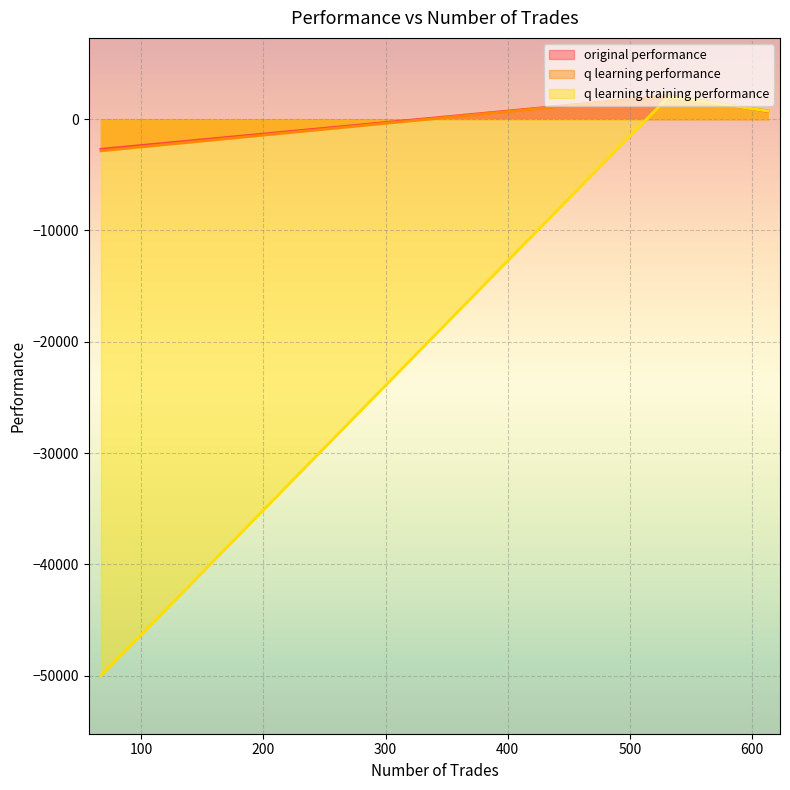

How many lines are shown in the chart?

3